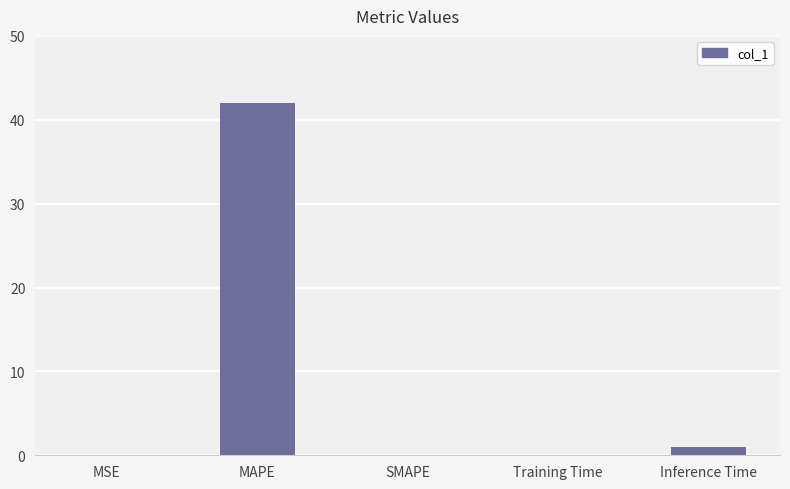

At which category does the chart reach its peak across all series?

MAPE